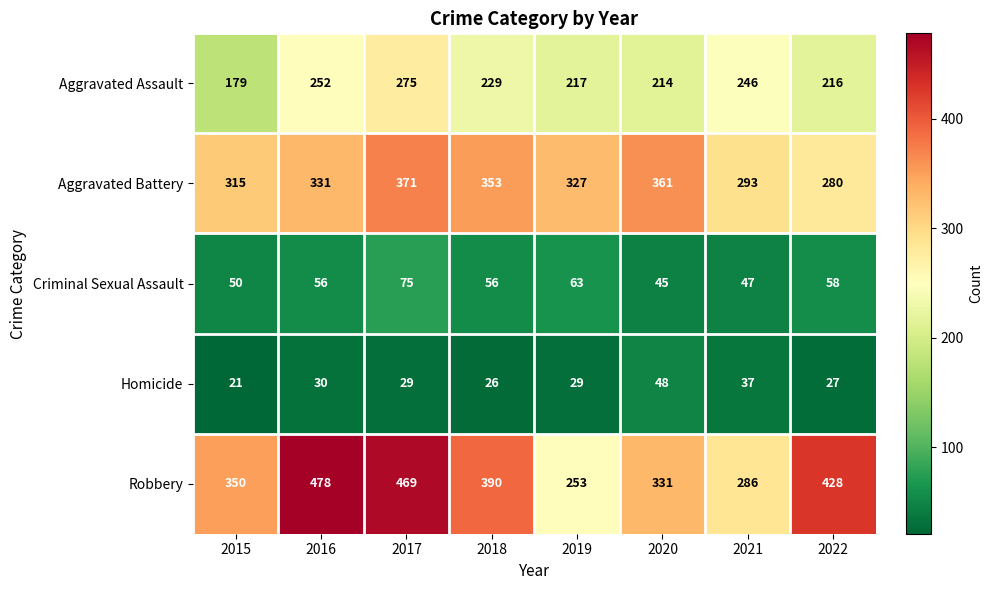

At which category is the sum across all series the highest?

2017